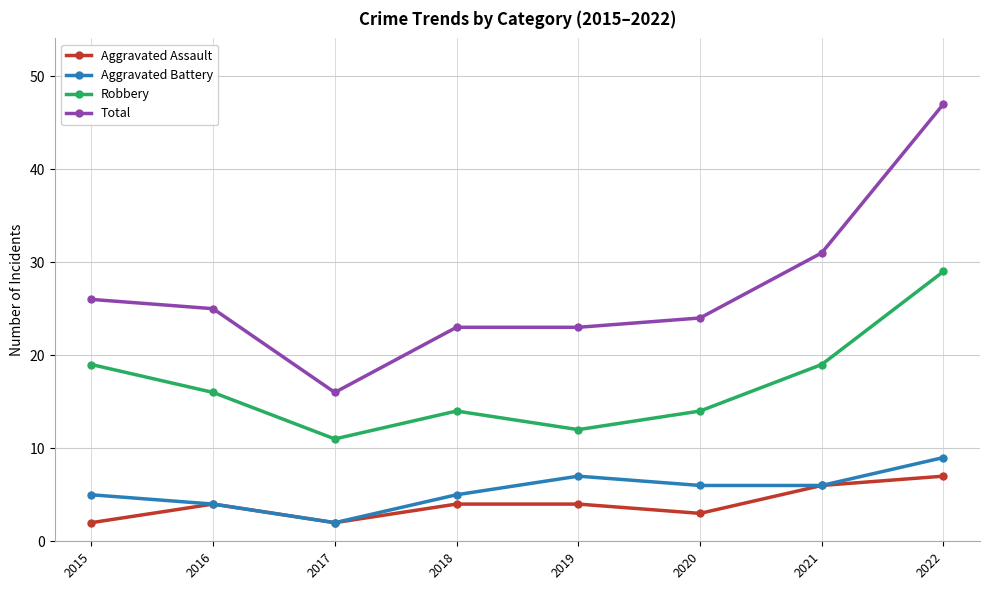

Reading left to right, list all the values displayed in this chart.

Aggravated Assault: 2015=2	2016=4	2017=2	2018=4	2019=4	2020=3	2021=6	2022=7
Aggravated Battery: 2015=5	2016=4	2017=2	2018=5	2019=7	2020=6	2021=6	2022=9
Robbery: 2015=19	2016=16	2017=11	2018=14	2019=12	2020=14	2021=19	2022=29
Total: 2015=26	2016=25	2017=16	2018=23	2019=23	2020=24	2021=31	2022=47